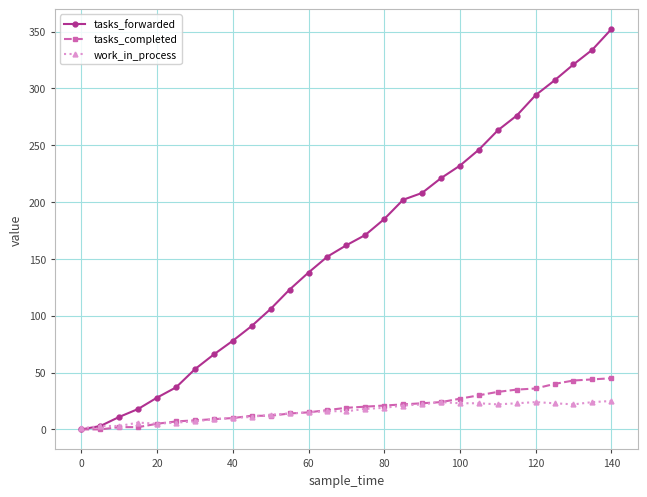

What is the difference between the maximum and minimum values in the tasks_completed series?

45